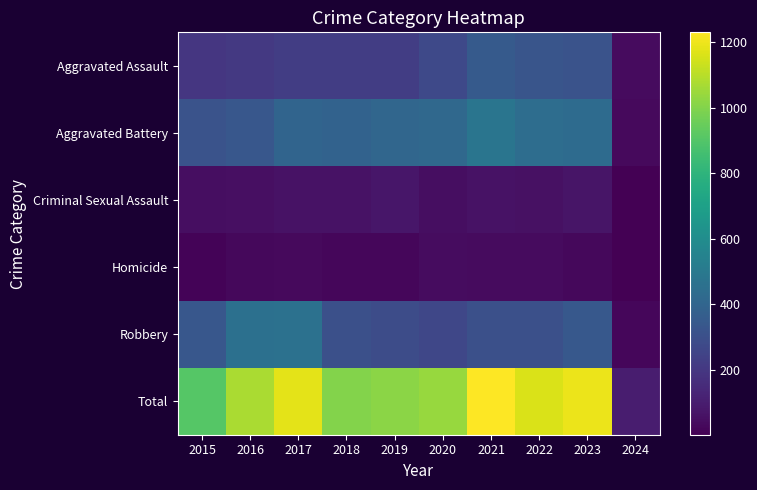

At 2024, list the series in order from largest to smallest.

Total, Aggravated Assault, Aggravated Battery, Robbery, Criminal Sexual Assault, Homicide